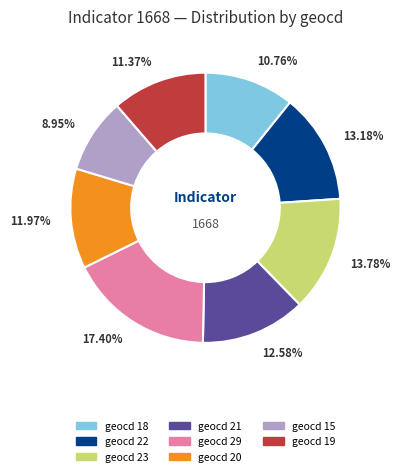

Does any single category account for the majority?

No